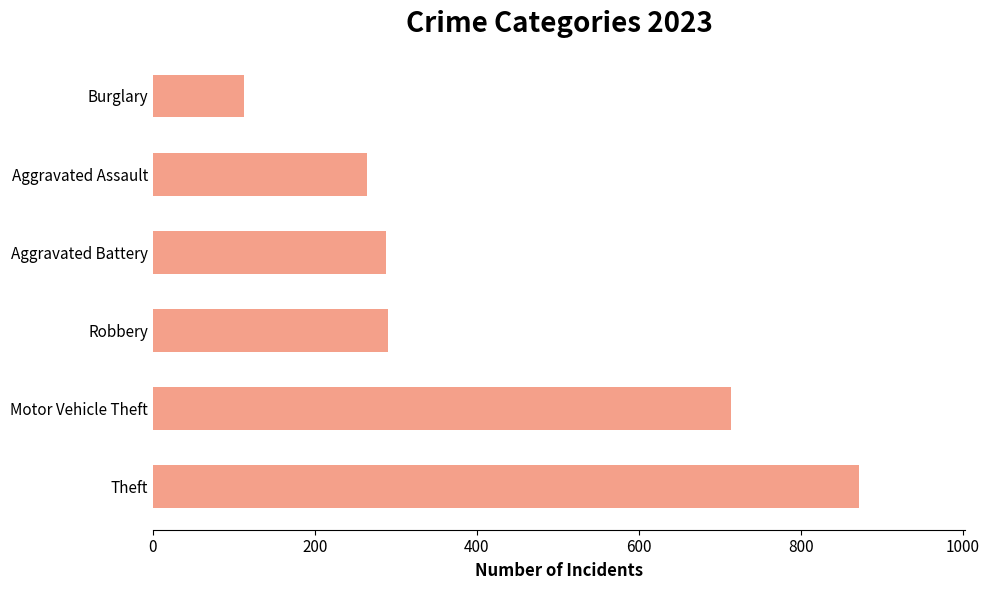

Is it true that the value at Aggravated Assault is 142?

False